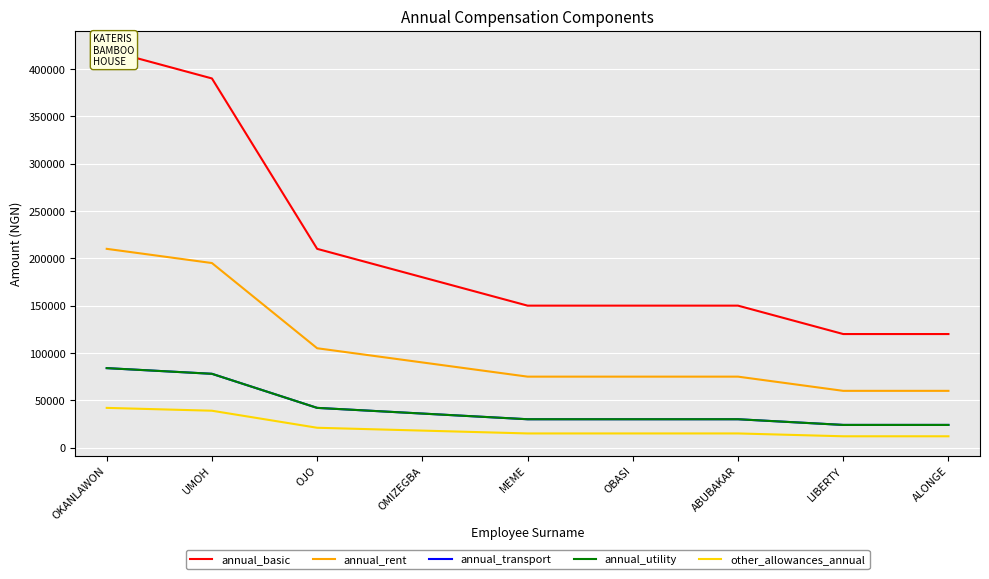

Count the number of data series in this chart.

5